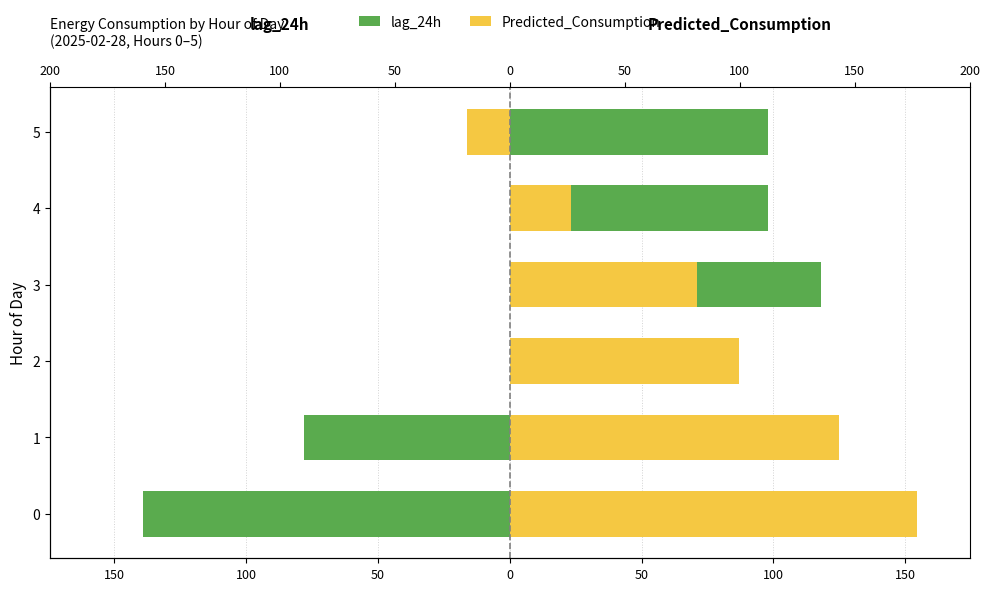

What is the difference between the highest and lowest values at 2?

4.8